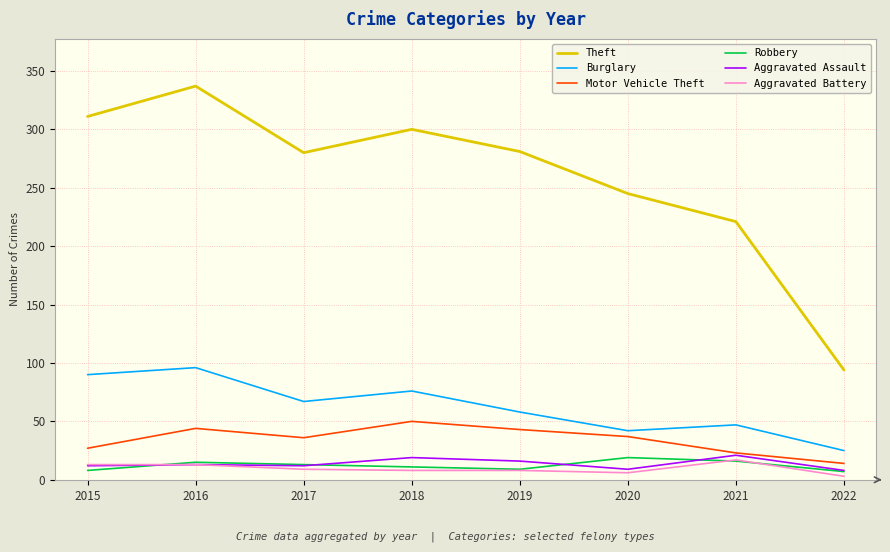

What is the maximum value shown in the chart?

337